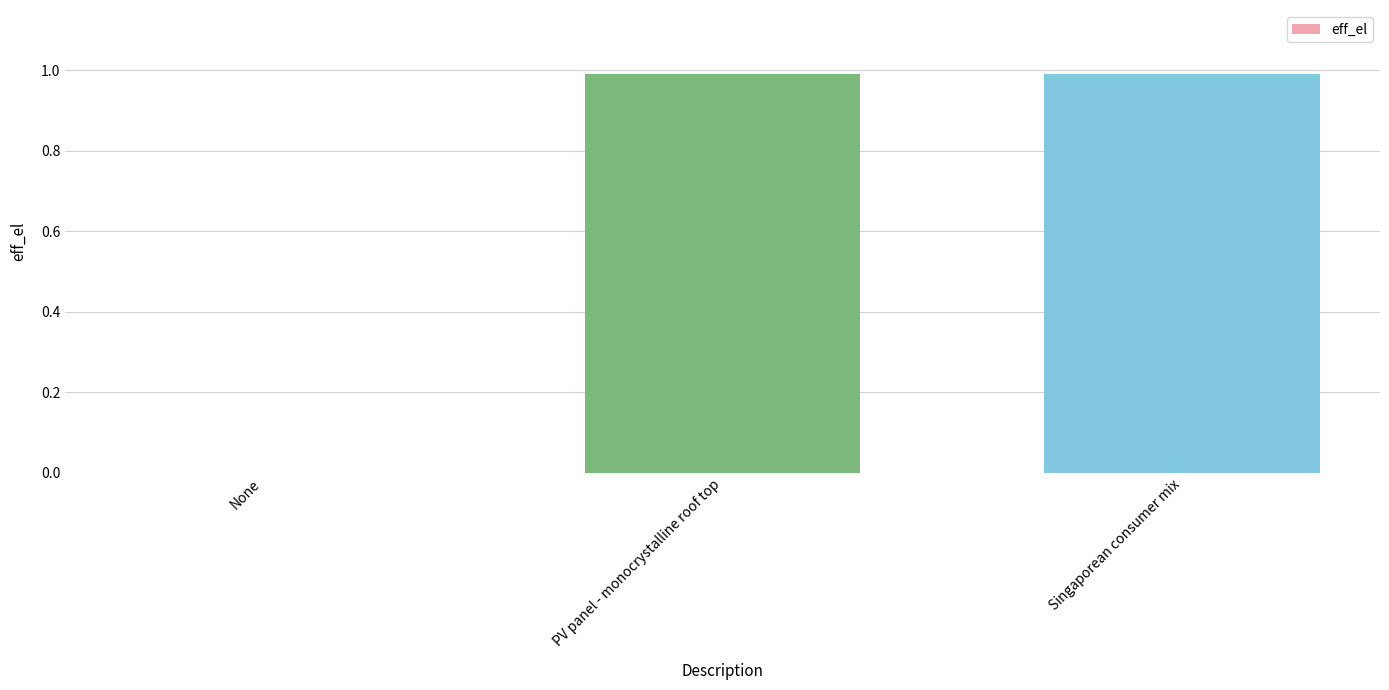

How many categories are shown in the chart?

3